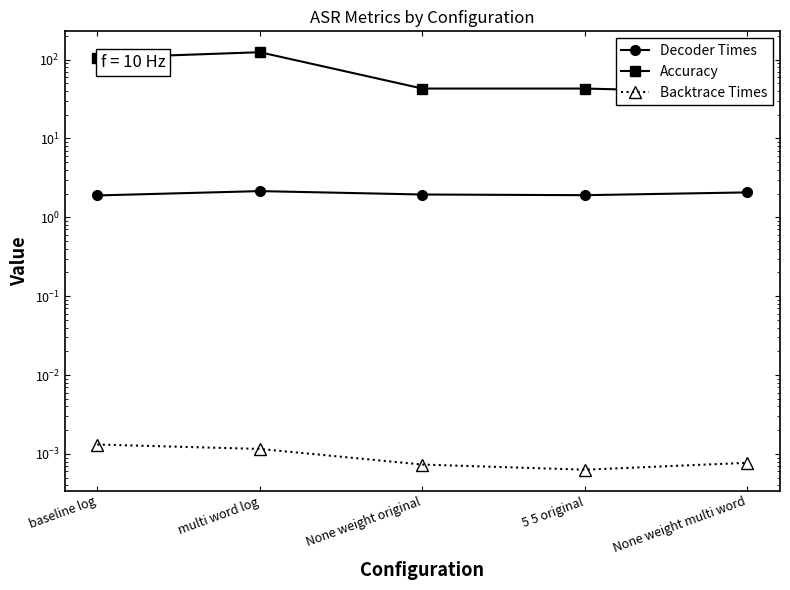

True or false: Decoder Times has a value of 1.4 at multi word log.

False